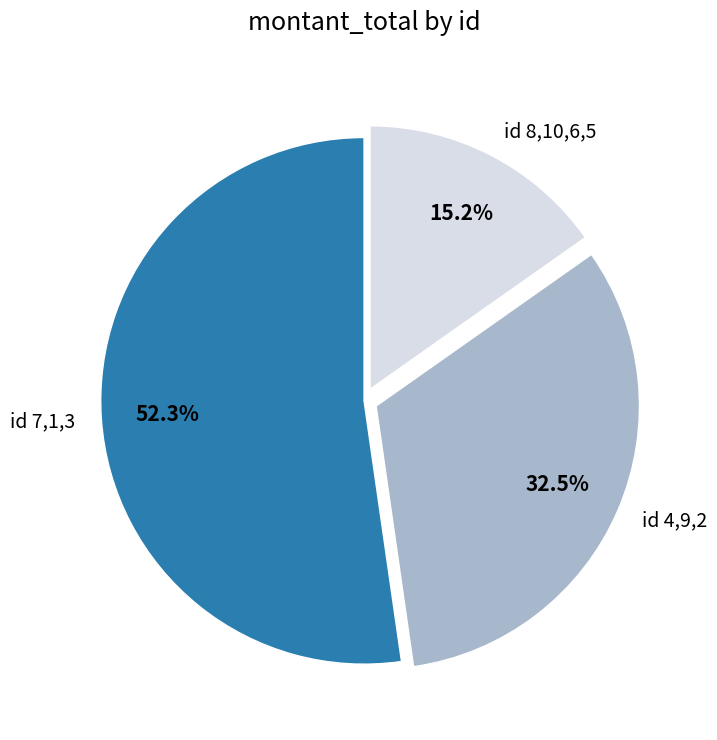

Which category has the biggest portion of the pie?

id 7,1,3